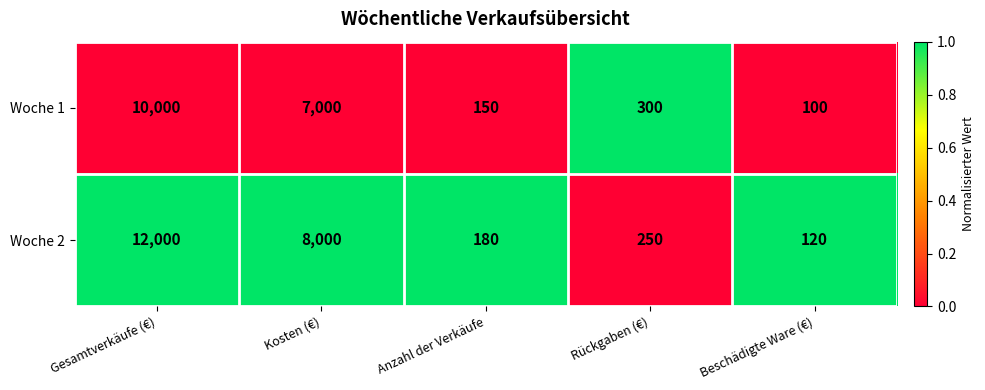

Is it true that Woche 2 equals 262 at Anzahl der Verkäufe?

False